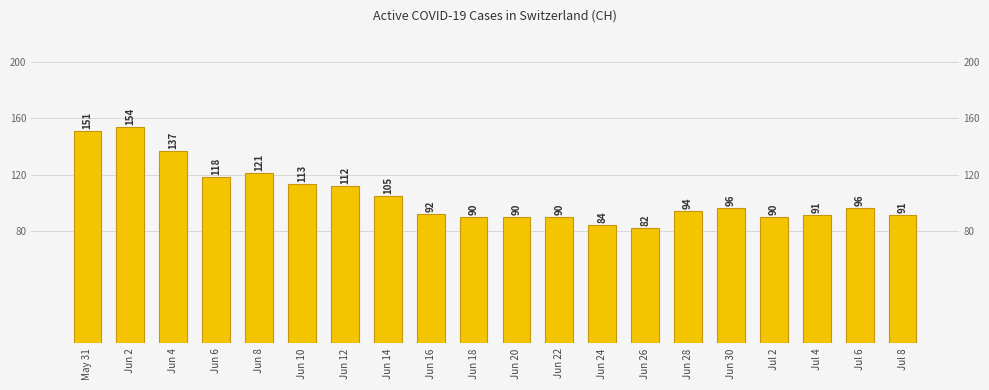

How many data points are less than 96?

10